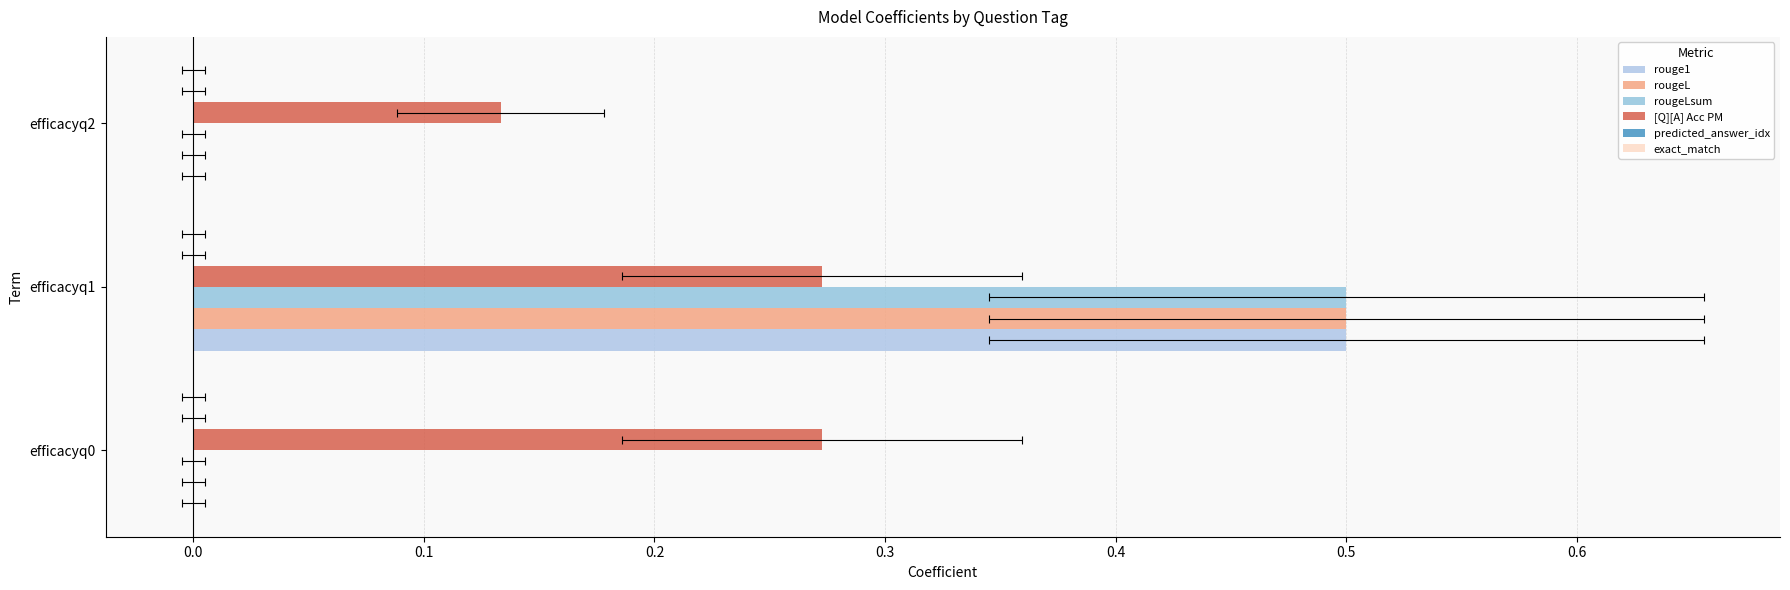

What is the difference between the rougeLsum values at efficacyq1 and efficacyq2?

0.5